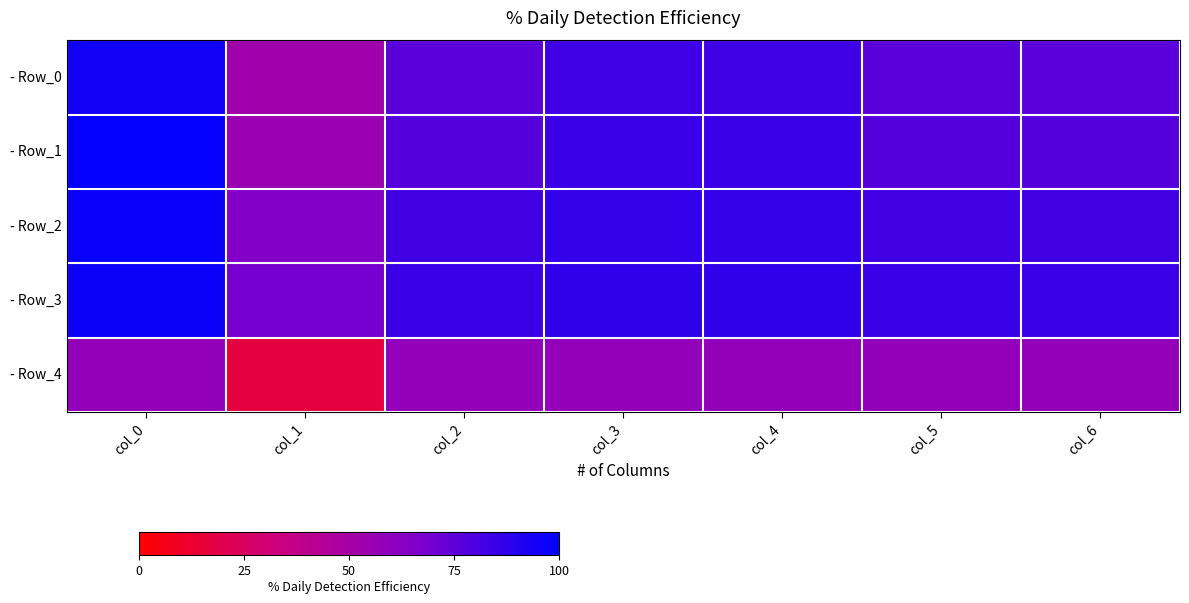

Rank the series at col_5 from highest to lowest value.

- Row_3, - Row_2, - Row_1, - Row_0, - Row_4